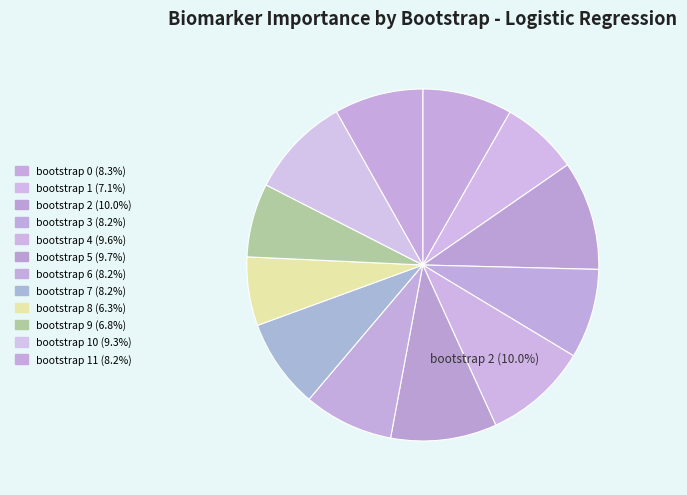

How many slices are in this pie chart?

12